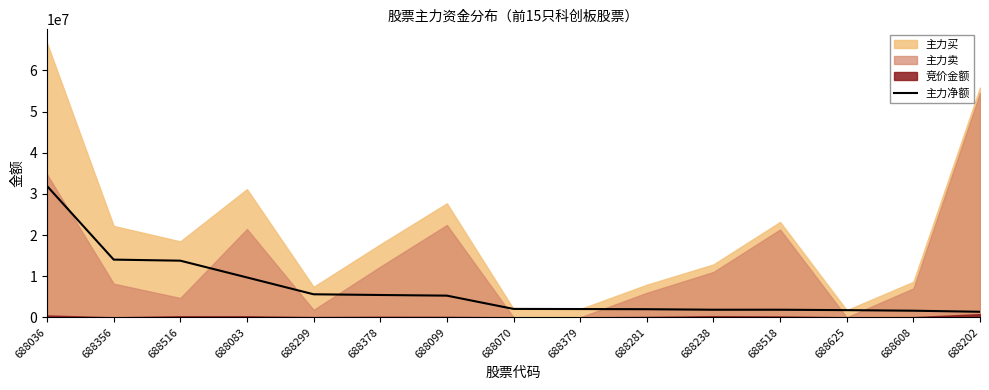

The value of 主力净额 at 688379 is 2010953. True or false?

True